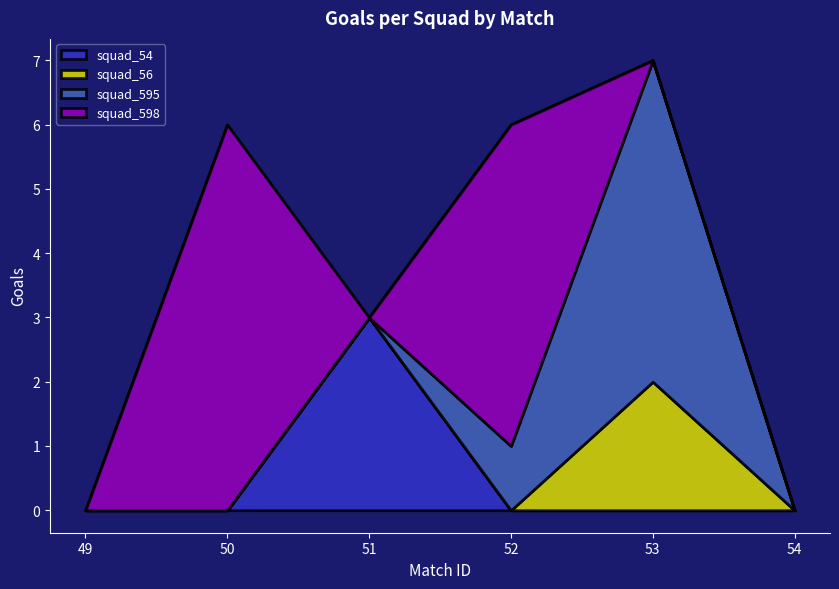

True or false: squad_54 has a value of -1 at 49.

False